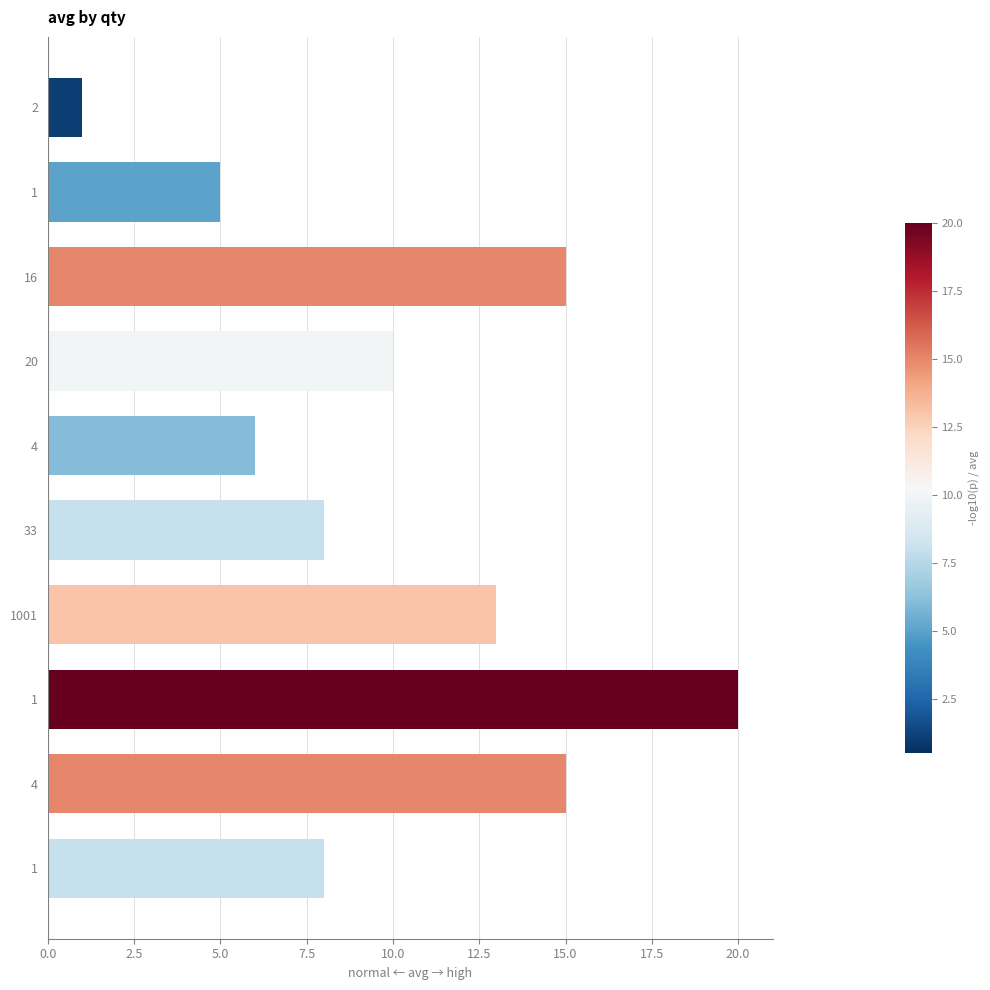

Count the number of categories in the chart.

10